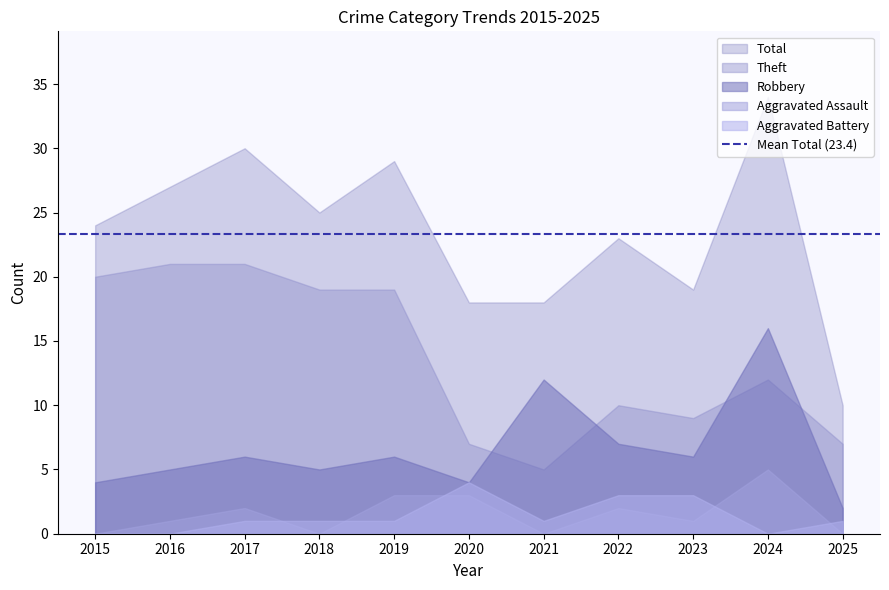

True or false: Theft and Total cross at least once.

False